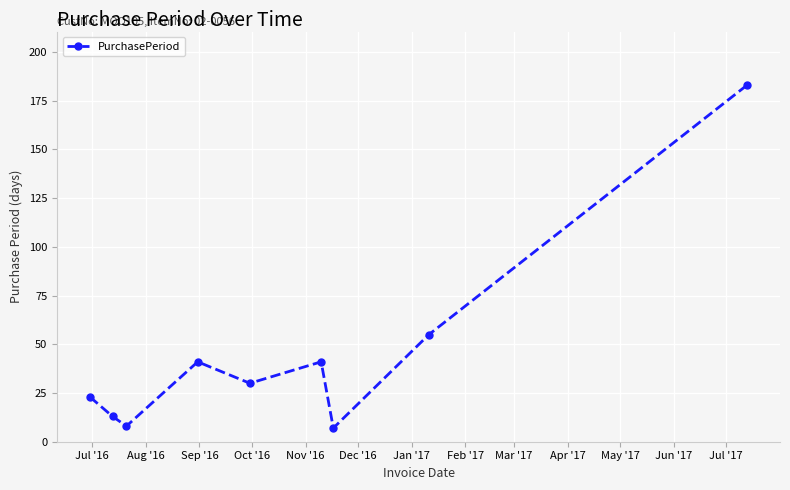

Reading left to right, extract all data points from this chart.

23	13	8	41	30	41	7	55	183